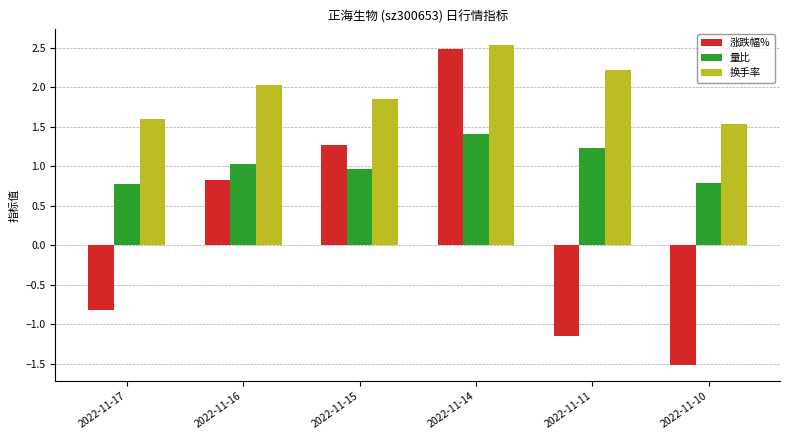

Which series has the widest spread of values?

涨跌幅%